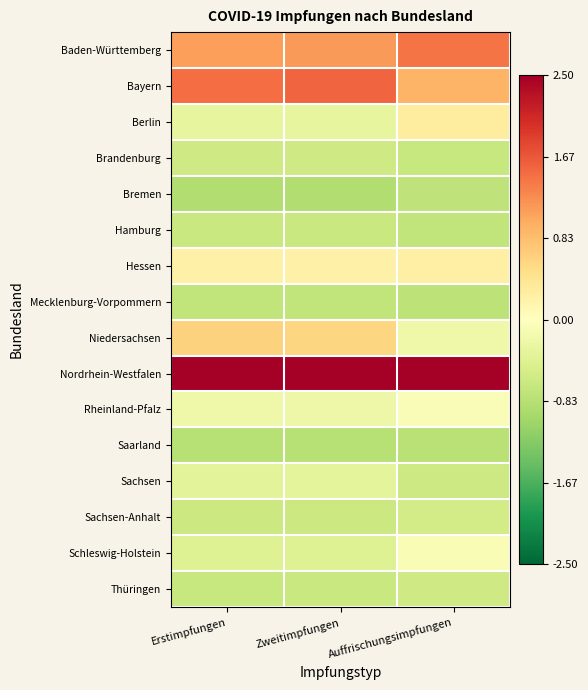

Rank the series by their maximum value, from lowest to highest.

Saarland, Bremen, Mecklenburg-Vorpommern, Hamburg, Thüringen, Brandenburg, Sachsen-Anhalt, Sachsen, Schleswig-Holstein, Rheinland-Pfalz, Hessen, Berlin, Niedersachsen, Baden-Württemberg, Bayern, Nordrhein-Westfalen